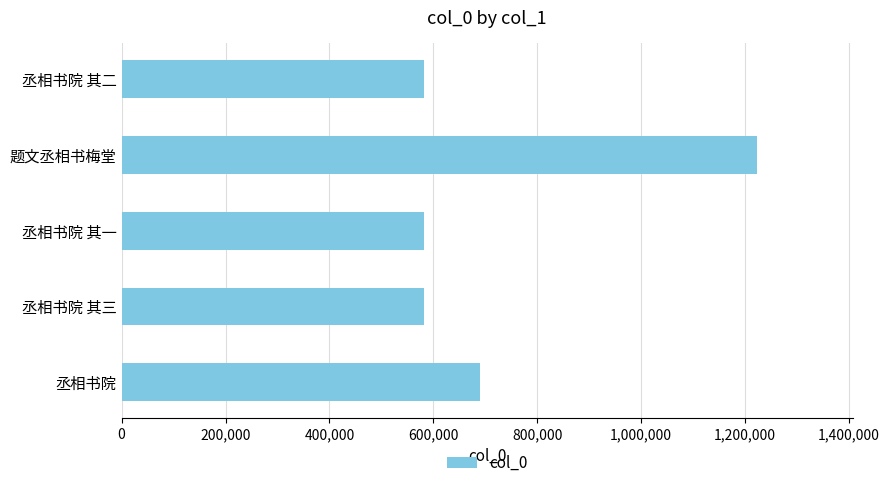

What is the minimum value shown in the chart?

581150